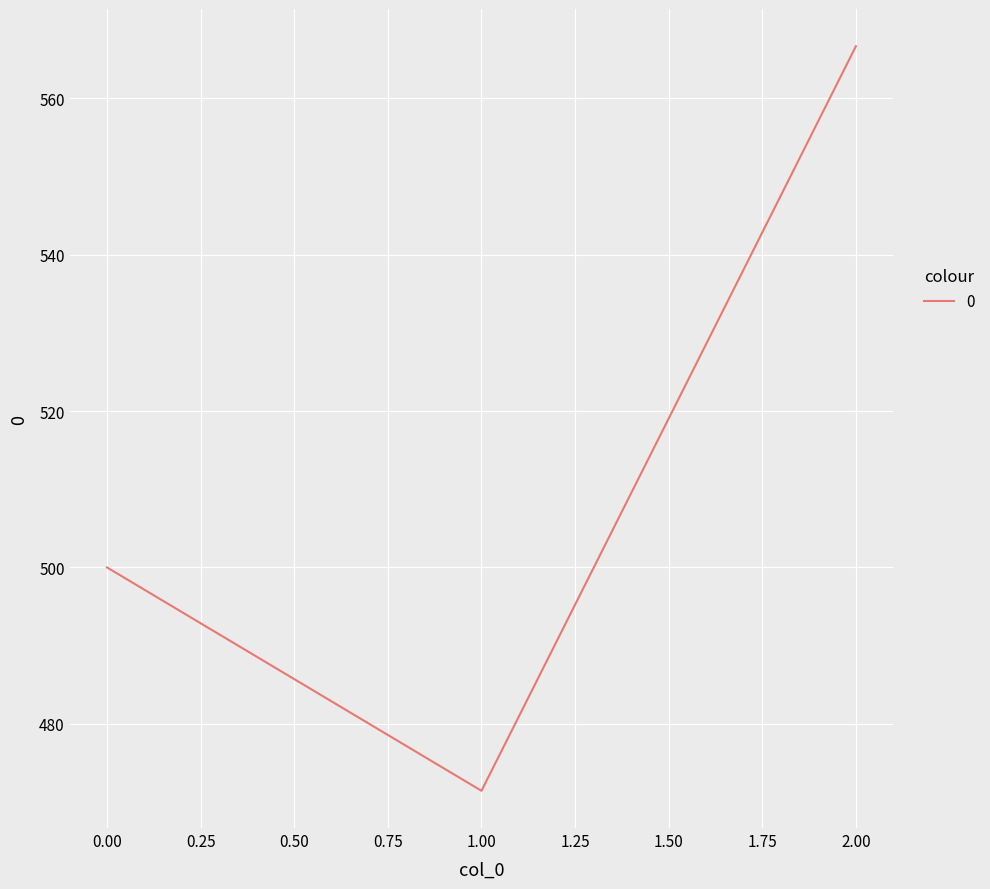

What is the sum of all values?

1538.1